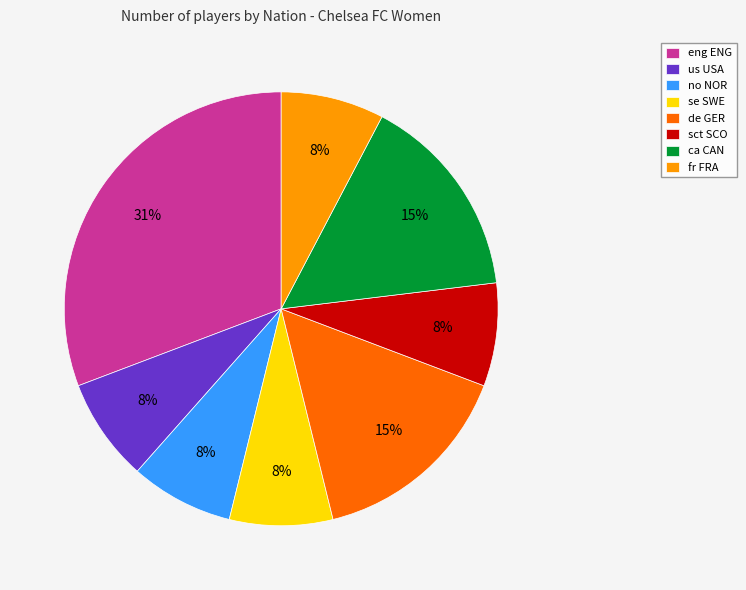

How many slices are in this pie chart?

8